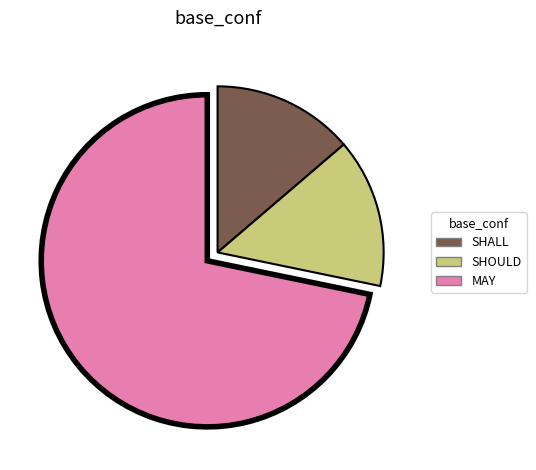

True or false: MAY accounts for 80% of the total.

False